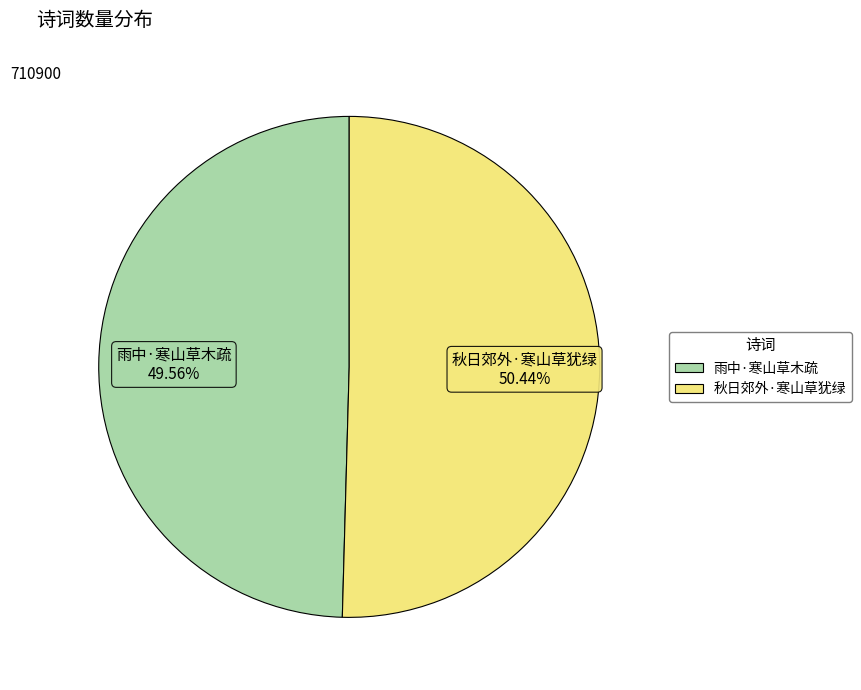

Which has a higher value, 秋日郊外·寒山草犹绿 or 雨中·寒山草木疏?

秋日郊外·寒山草犹绿